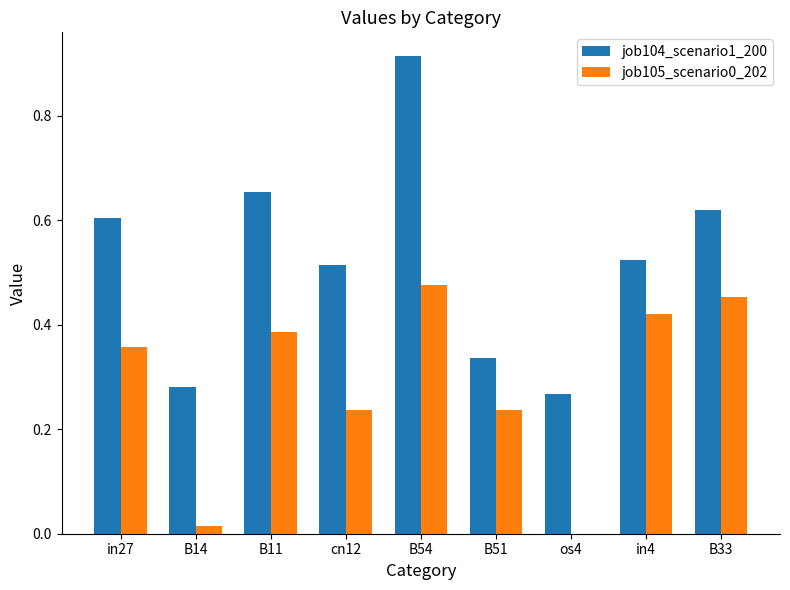

The value of job104_scenario1_200 at B33 is 0.6. True or false?

True